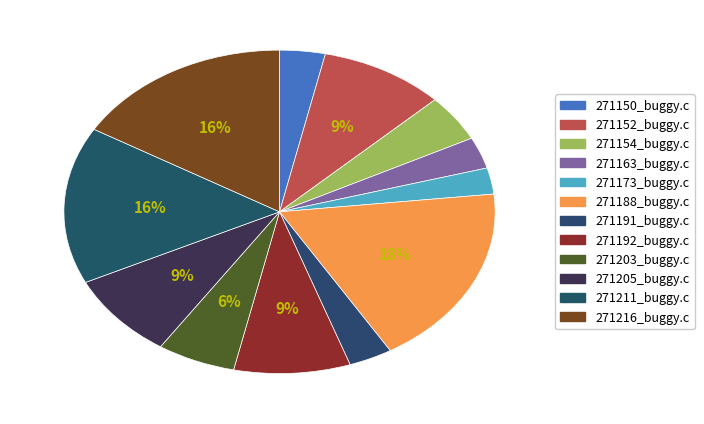

How many slices are in this pie chart?

12